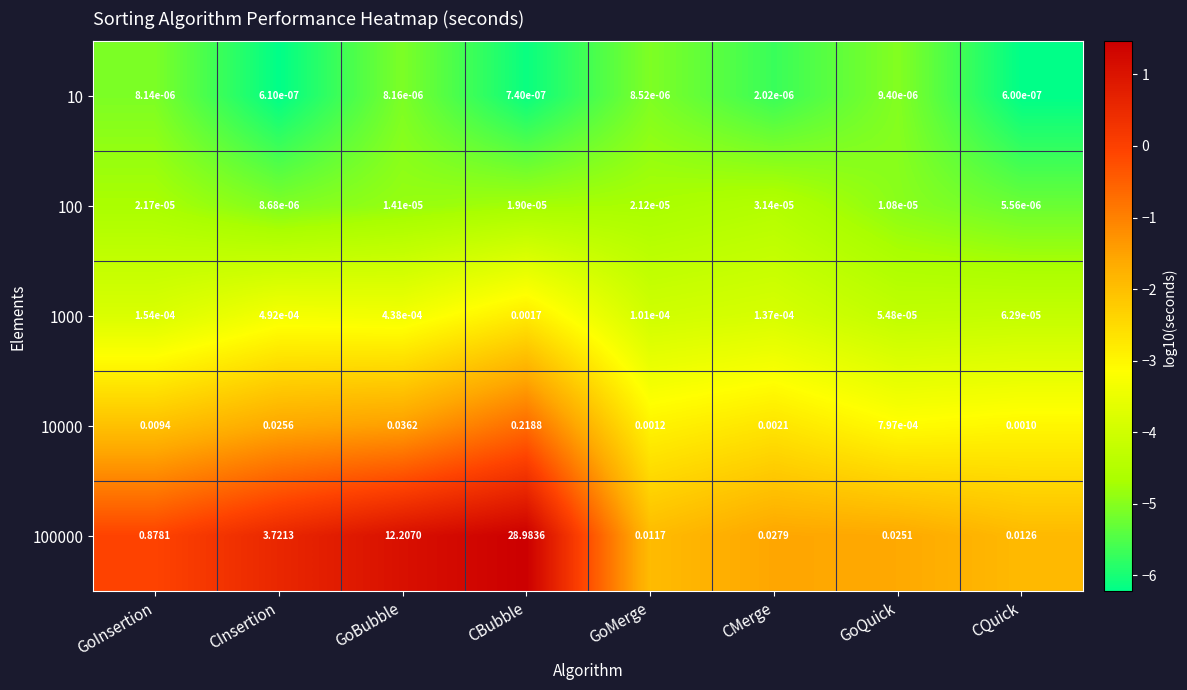

Where is 100 nearest to the value 0?

CQuick